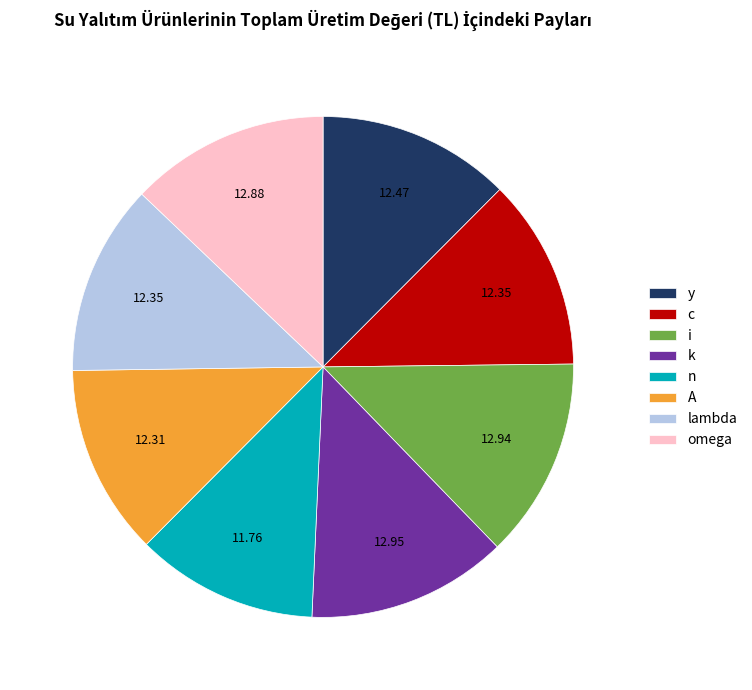

Does lambda account for over 50% of the chart?

No